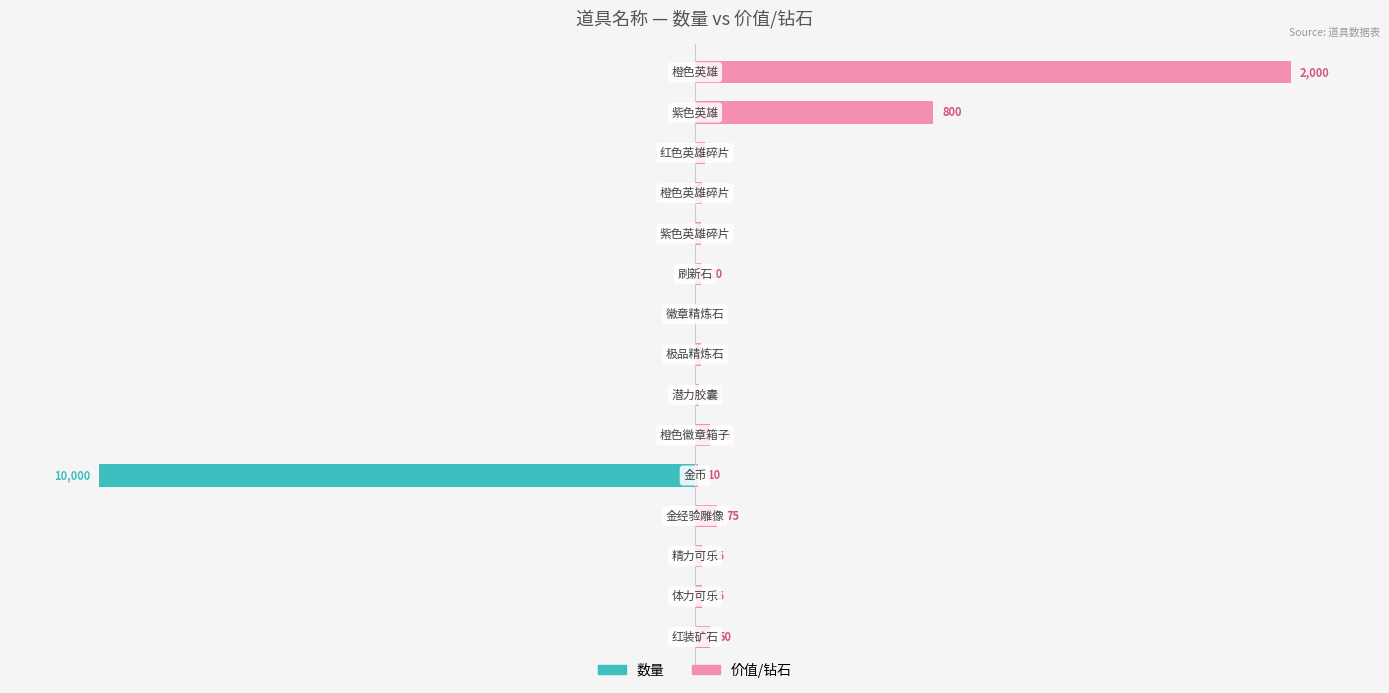

What is the difference between the second highest and minimum values in the 数量 series?

100.0